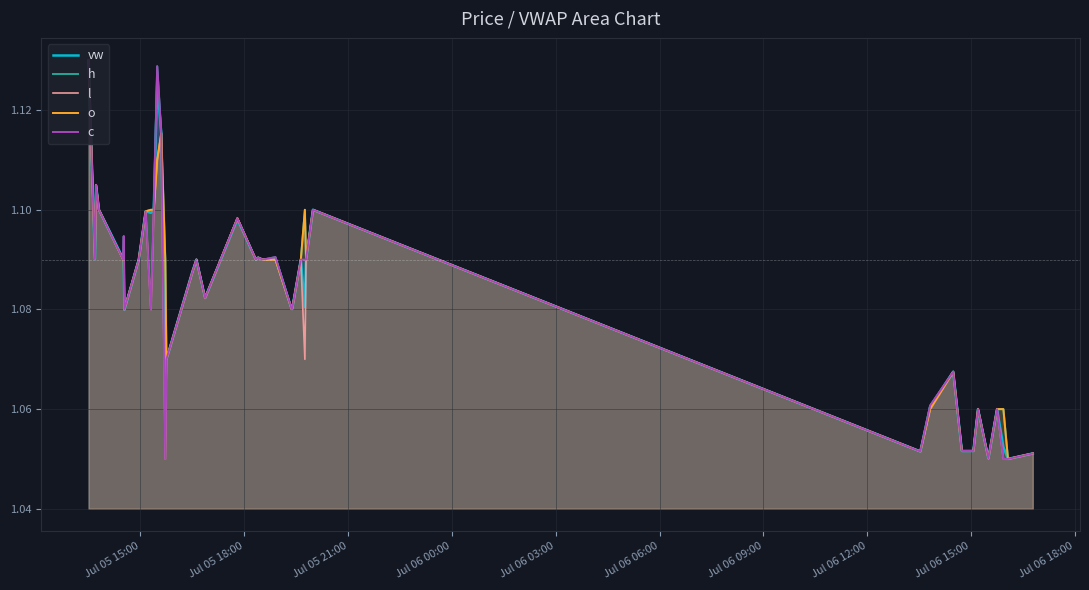

At which category is the sum across all series the highest?

Jul 05 15:00